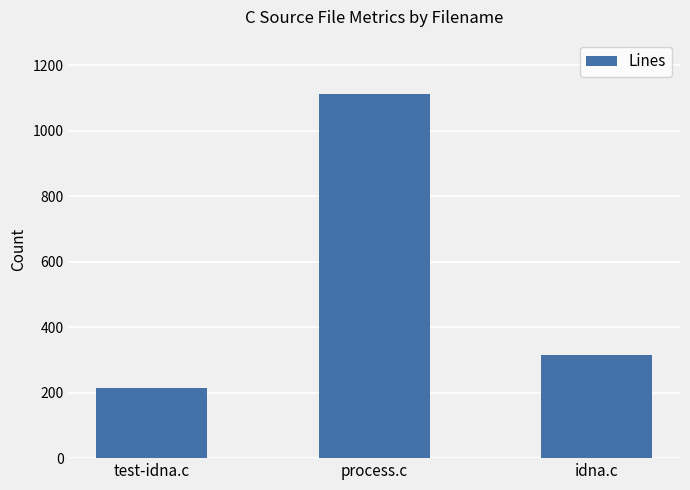

Reading right to left, what are all the values shown in this chart?

315	1112	214